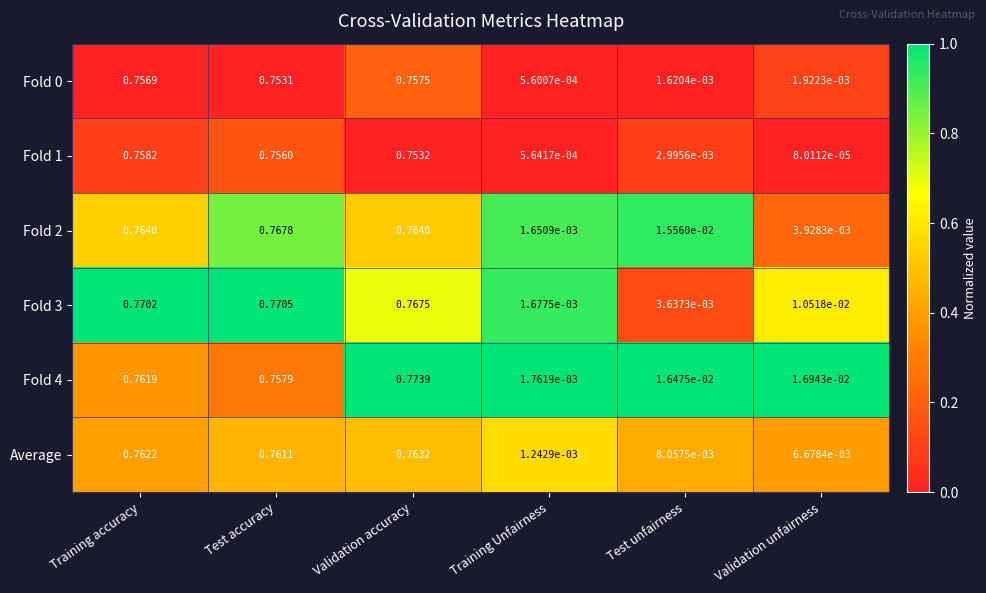

Which category has the highest value across all series?

Validation accuracy